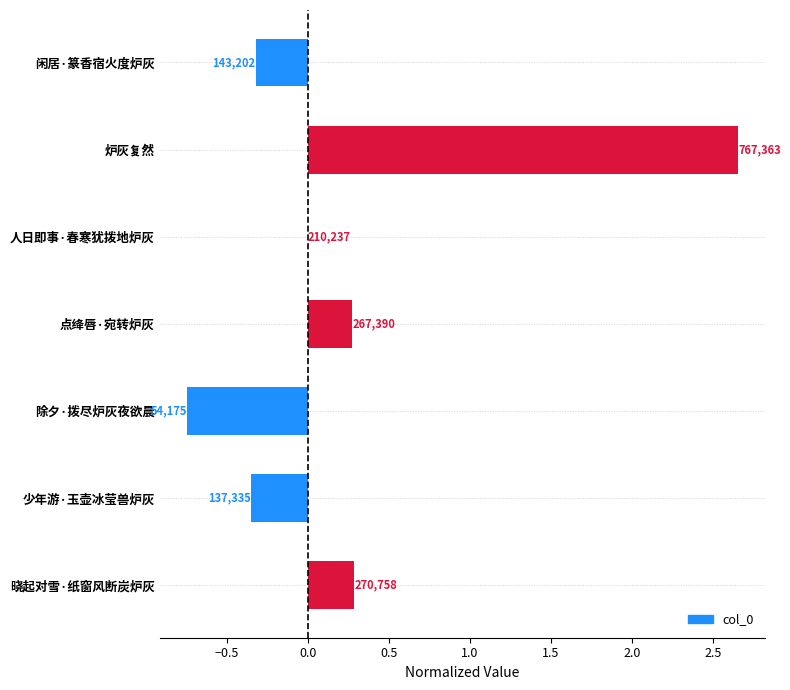

What is the average value?

0.3